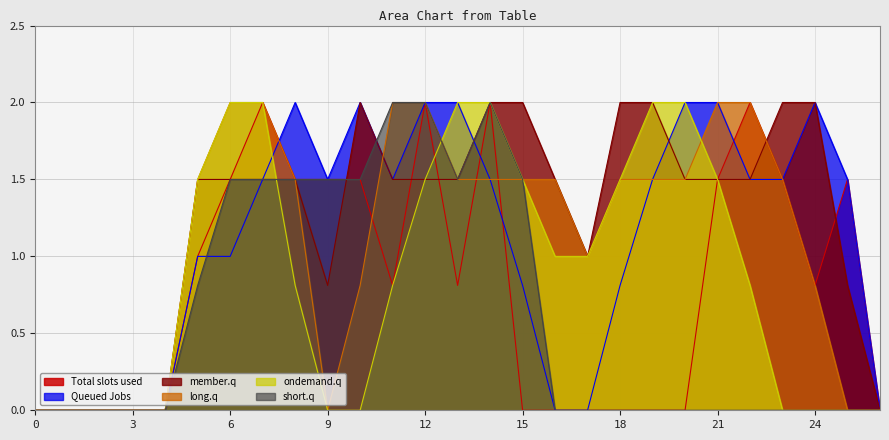

Reading left to right, extract all data points from this chart.

col_14: 0=0.0	1=0.0	2=0.0	3=0.0	4=0.0	5=1.0	6=1.5	7=2.0	8=1.5	9=1.5	10=1.5	11=0.8	12=2.0	13=0.8	14=2.0	15=0.0	16=0.0	17=0.0	18=0.0	19=0.0	20=0.0	21=1.5	22=2.0	23=1.5	24=0.8	25=1.5	26=0.0
col_16: 0=0.0	1=0.0	2=0.0	3=0.0	4=0.0	5=1.0	6=1.0	7=1.5	8=2.0	9=1.5	10=2.0	11=1.5	12=2.0	13=2.0	14=1.5	15=0.8	16=0.0	17=0.0	18=0.8	19=1.5	20=2.0	21=2.0	22=1.5	23=1.5	24=2.0	25=1.5	26=0.0
col_17: 0=0.0	1=0.0	2=0.0	3=0.0	4=0.0	5=1.5	6=1.5	7=1.5	8=1.5	9=0.8	10=2.0	11=1.5	12=1.5	13=1.5	14=2.0	15=2.0	16=1.5	17=1.0	18=2.0	19=2.0	20=1.5	21=1.5	22=1.5	23=2.0	24=2.0	25=0.8	26=0.0
col_18: 0=0.0	1=0.0	2=0.0	3=0.0	4=0.0	5=1.5	6=2.0	7=2.0	8=1.5	9=0.0	10=0.8	11=2.0	12=2.0	13=1.5	14=1.5	15=1.5	16=1.5	17=1.0	18=1.5	19=1.5	20=1.5	21=2.0	22=2.0	23=1.5	24=0.8	25=0.0	26=0.0
col_19: 0=0.0	1=0.0	2=0.0	3=0.0	4=0.0	5=1.5	6=2.0	7=2.0	8=0.8	9=0.0	10=0.0	11=0.8	12=1.5	13=2.0	14=2.0	15=1.5	16=1.0	17=1.0	18=1.5	19=2.0	20=2.0	21=1.5	22=0.8	23=0.0	24=0.0	25=0.0	26=0.0
col_9: 0=0.0	1=0.0	2=0.0	3=0.0	4=0.0	5=0.8	6=1.5	7=1.5	8=1.5	9=1.5	10=1.5	11=2.0	12=2.0	13=1.5	14=2.0	15=1.5	16=0.0	17=0.0	18=0.0	19=0.0	20=0.0	21=0.0	22=0.0	23=0.0	24=0.0	25=0.0	26=0.0